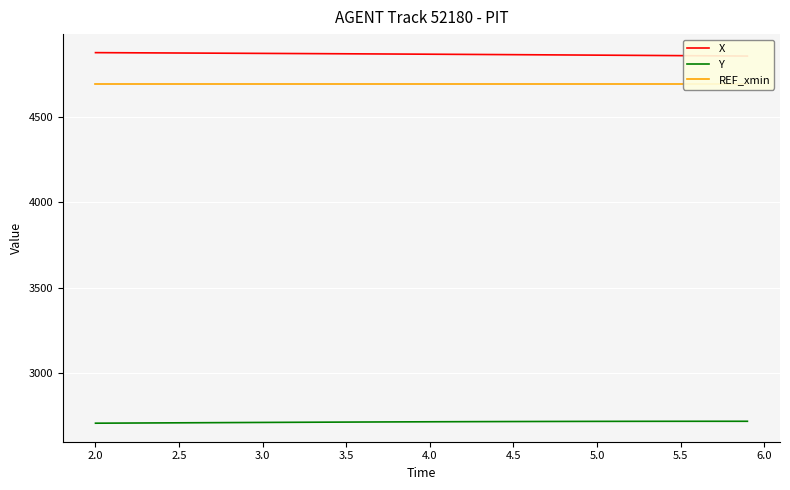

What is the maximum value for REF_xmin?

4694.6